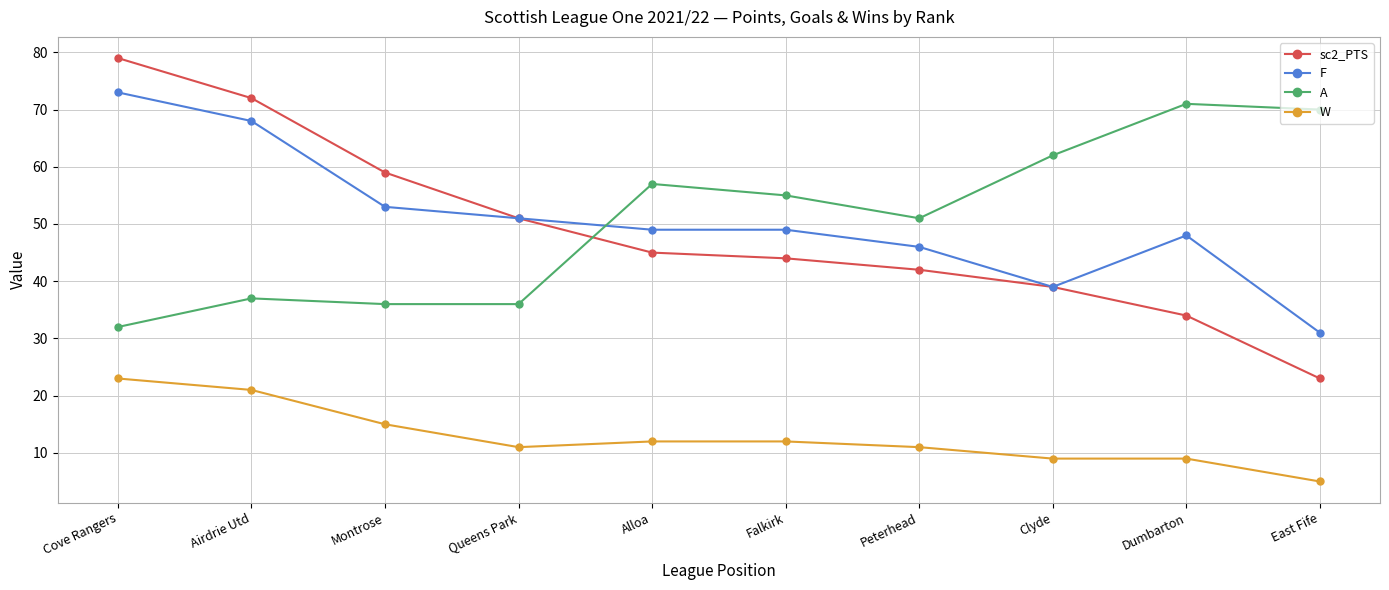

What is the lowest value of the sc2_PTS series?

23